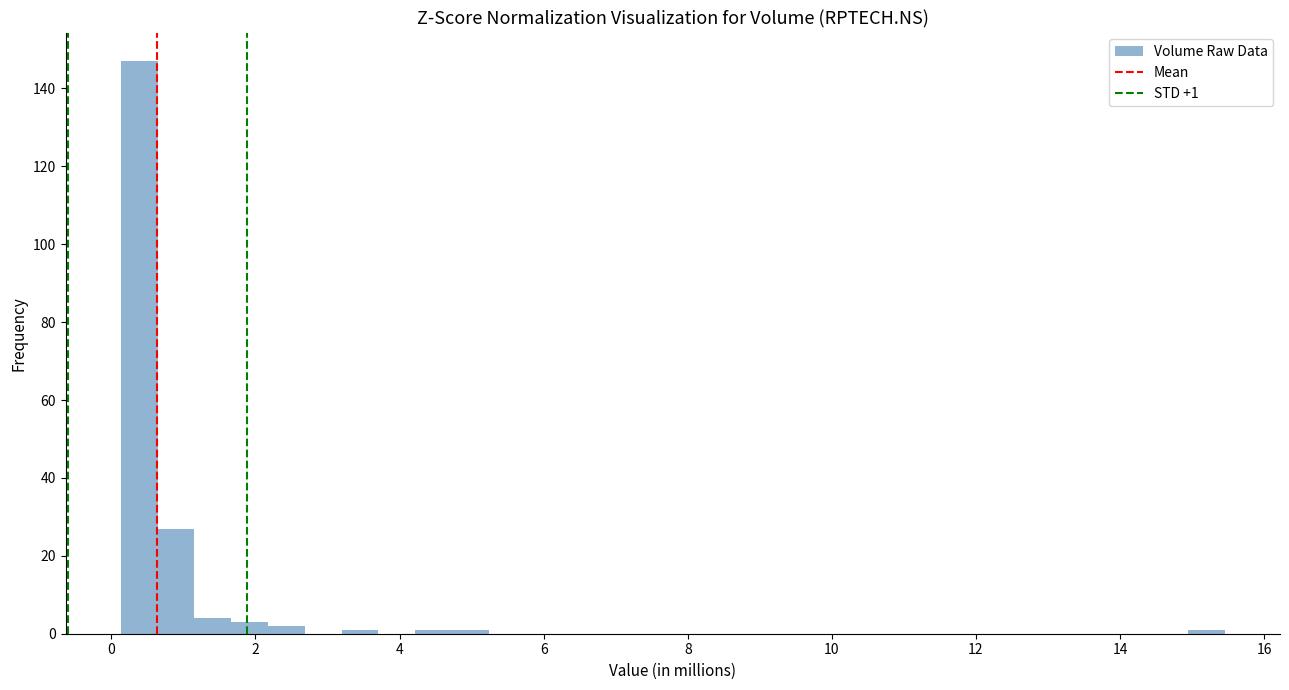

Around what value on the x-axis is the tallest bar? Give the approximate position of its centre, as read against the axis.

0.4